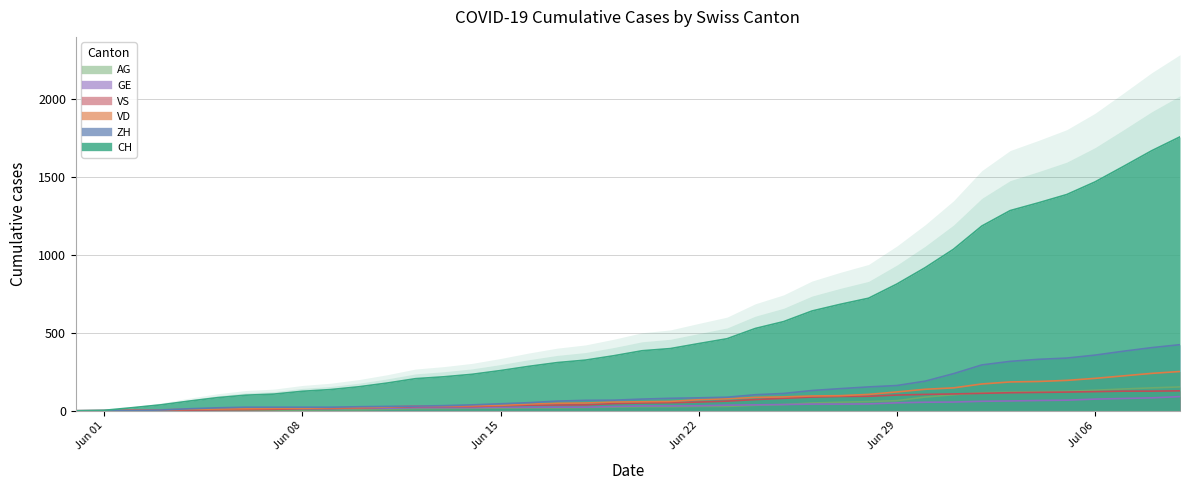

List the series in order of their peak value, lowest first.

GE, VS, AG, VD, ZH, CH